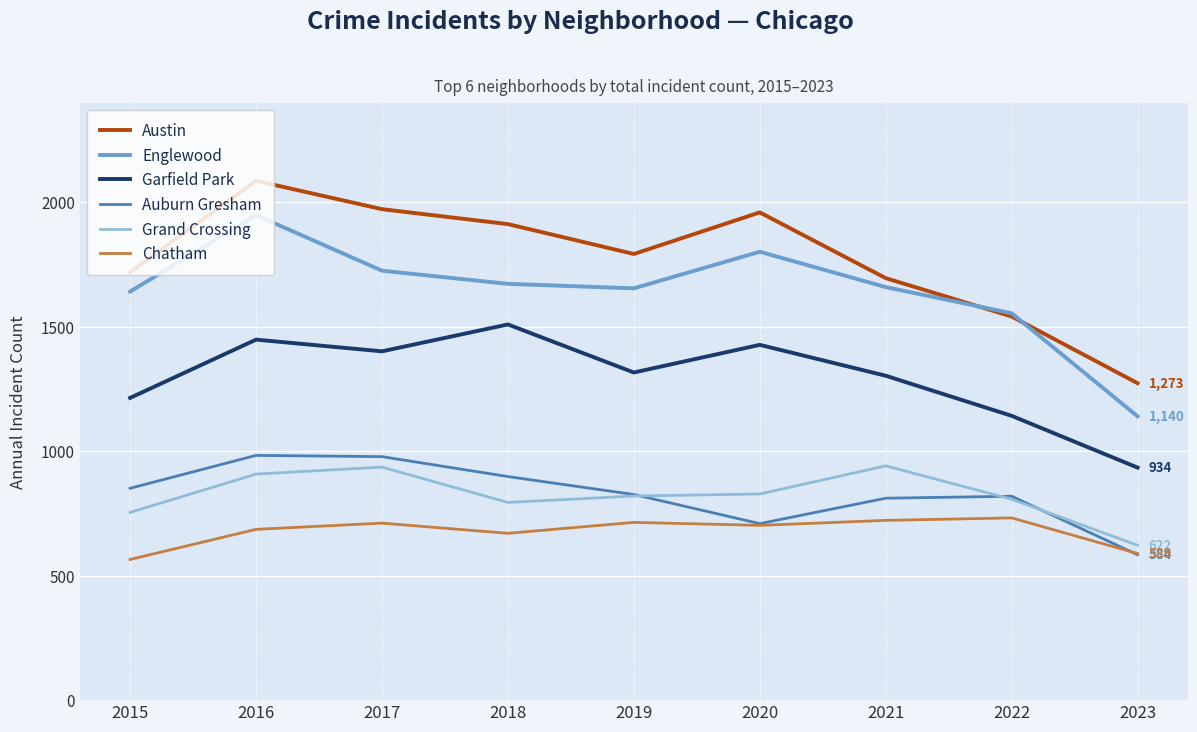

What are all the series names shown in the legend?

Austin, Englewood, Garfield Park, Auburn Gresham, Grand Crossing, Chatham